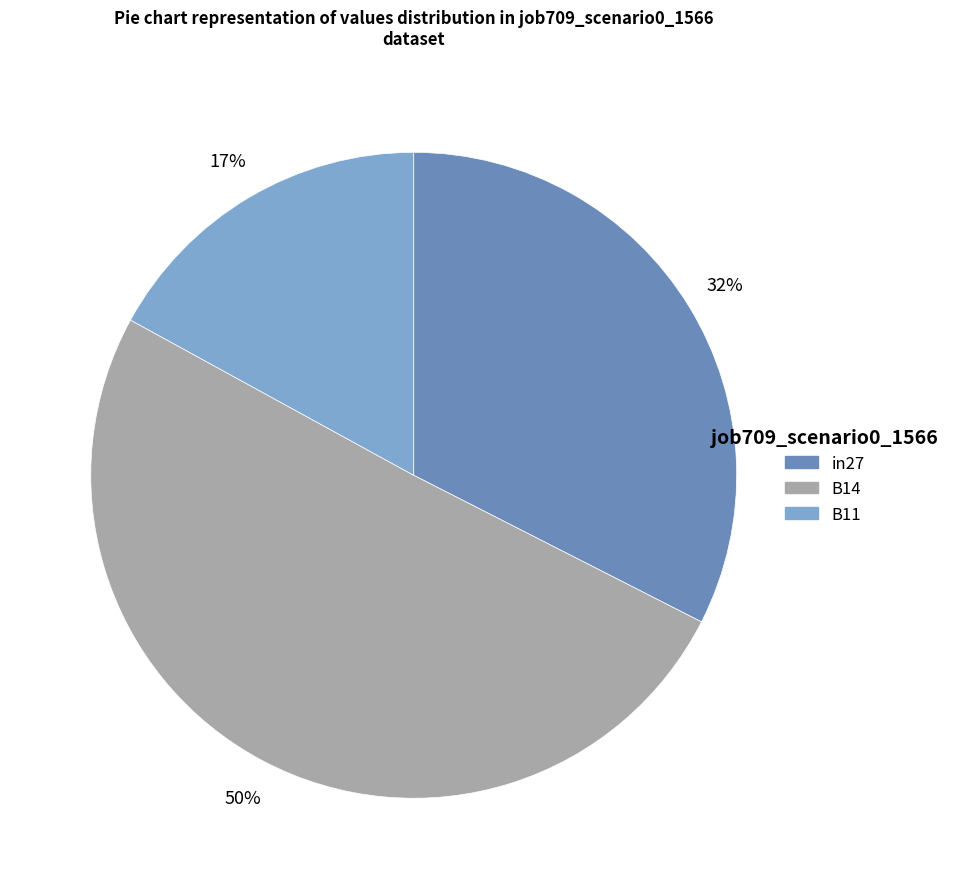

Do in27 and B14 together represent more than half of the pie?

Yes